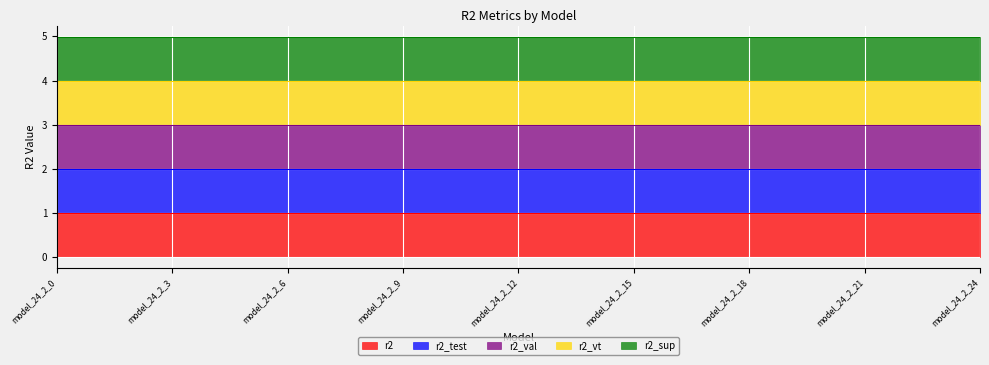

Between model_24_2_15 and model_24_2_18, which series saw the biggest shift?

r2_val